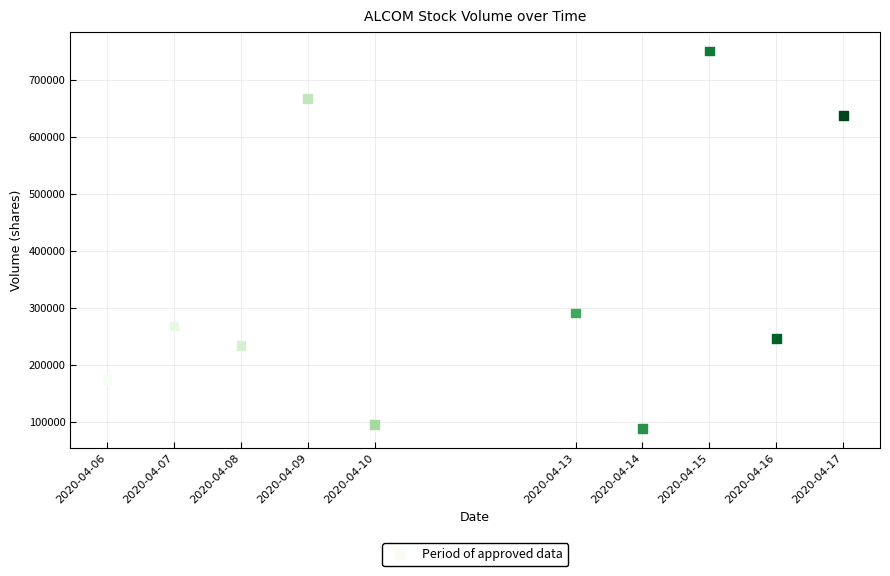

What Y value in the scatter plot is closest to 420100?

291600